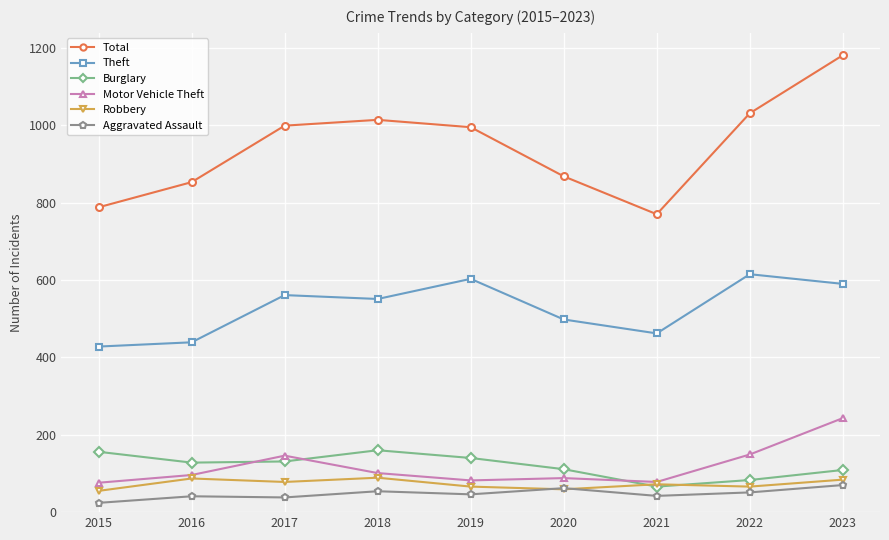

Is this an area chart (filled region under the line)?

No